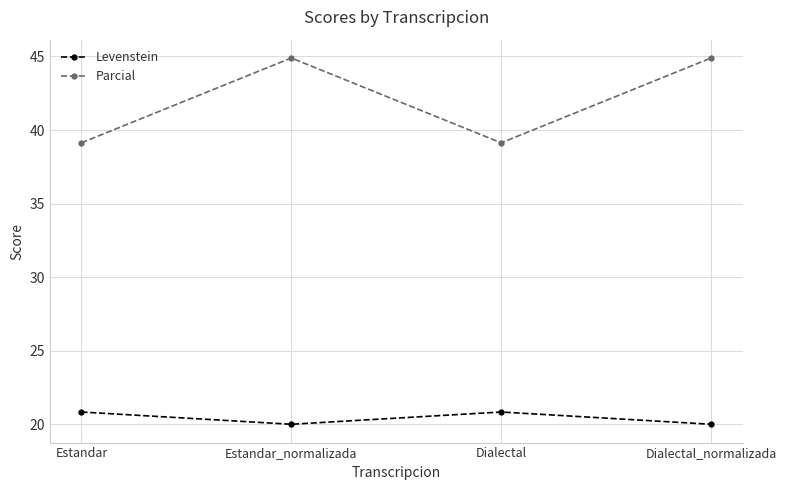

Count the number of data series in this chart.

2